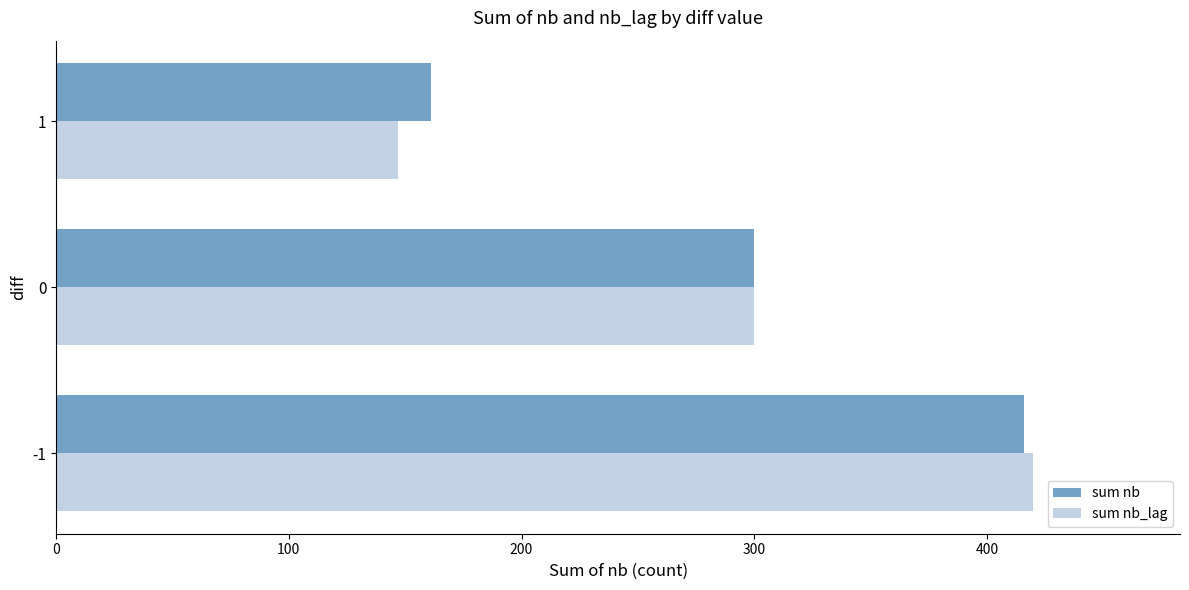

Which category has the lowest value in the sum nb_lag series?

1